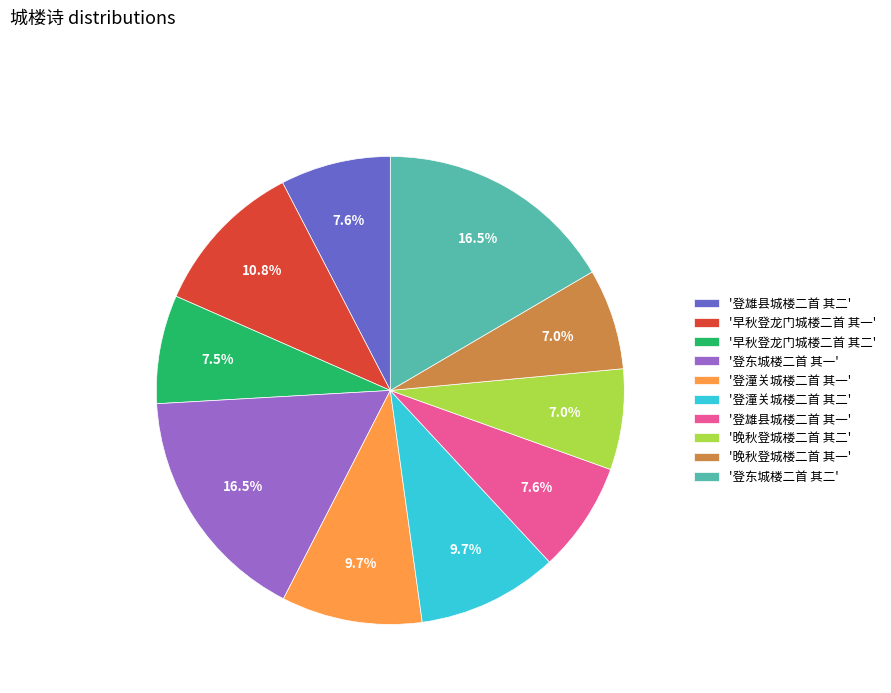

Is there a majority slice in this chart?

No